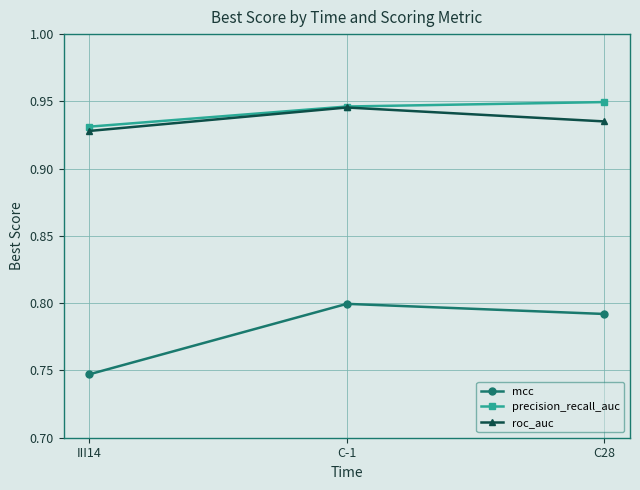

The value of precision_recall_auc at C-1 is 0.2. True or false?

False